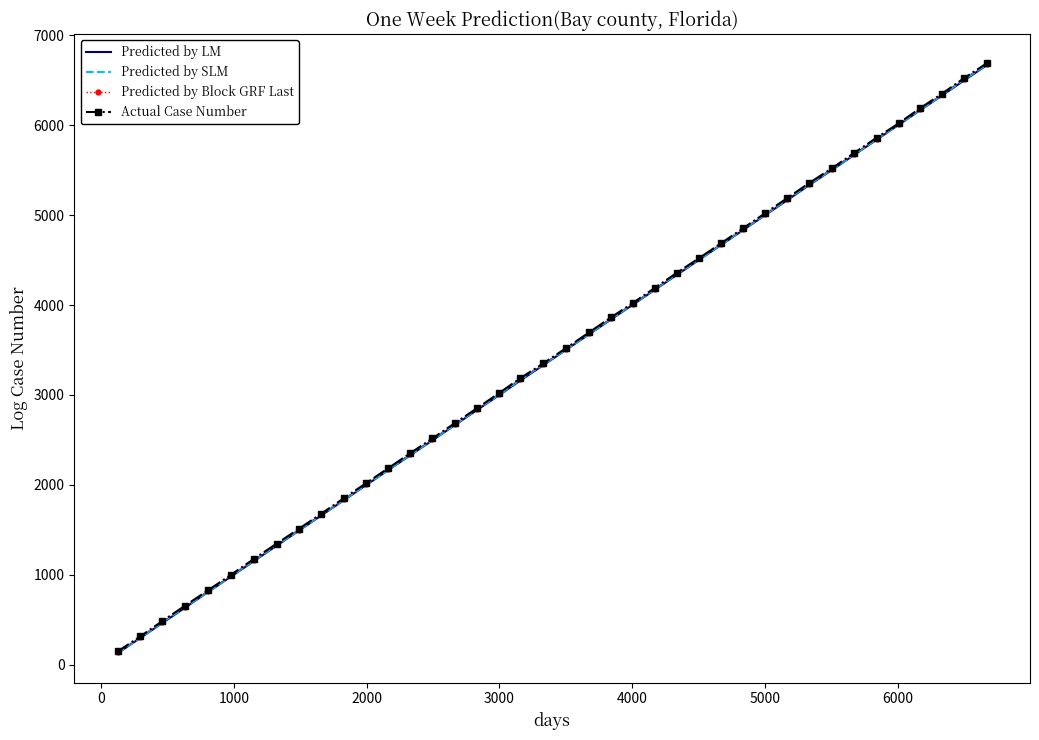

What is the minimum value for Actual Case Number?

146